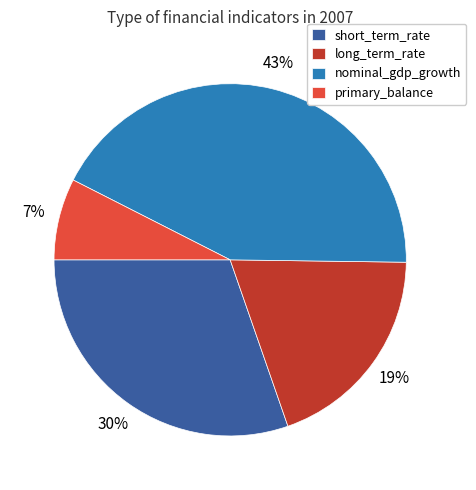

To the nearest percent, what portion does nominal_gdp_growth represent?

43%